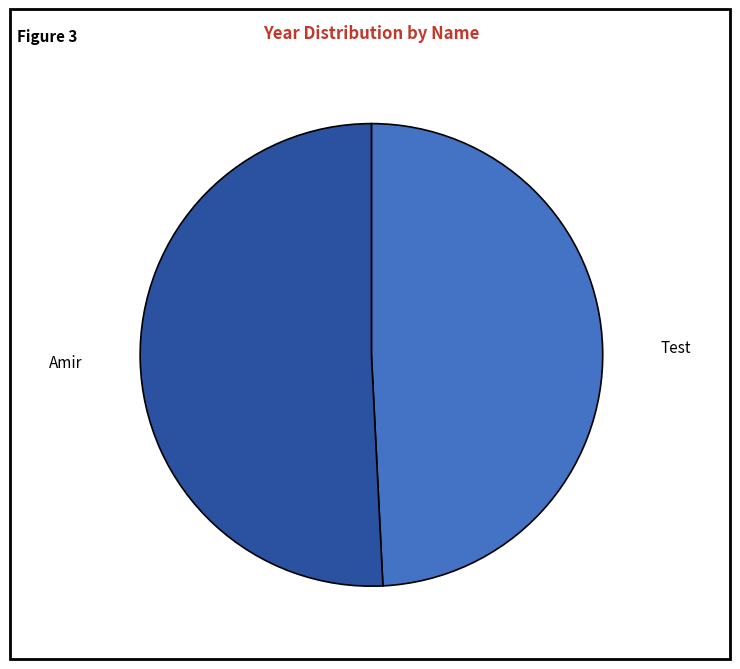

Is there a majority slice in this chart?

Yes